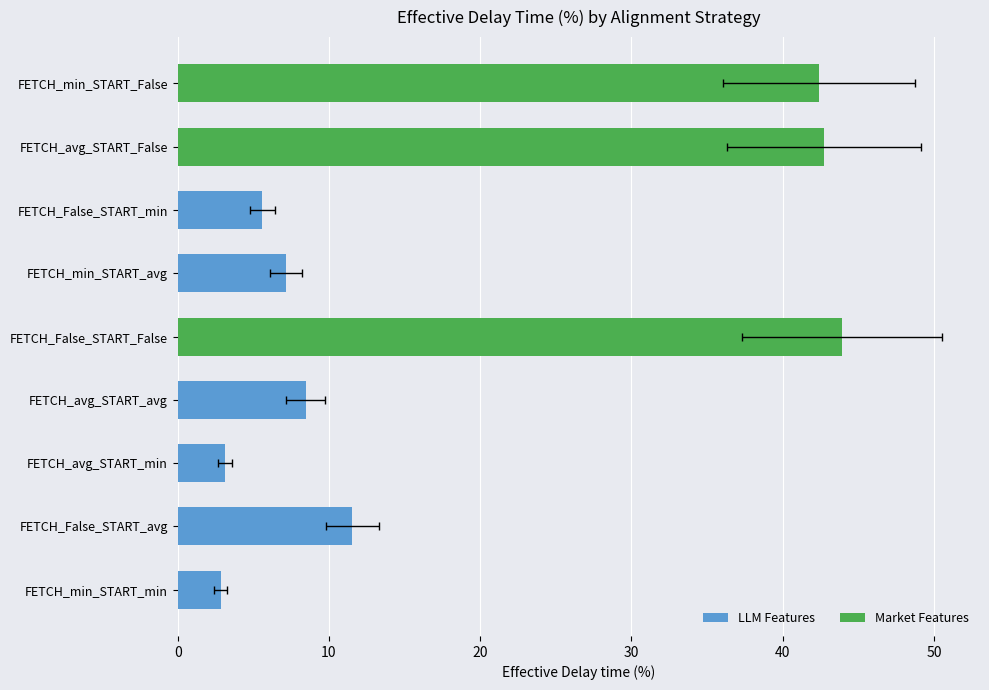

Reading left to right, extract all data points from this chart.

FETCH_min_START_min=2.9	FETCH_False_START_avg=11.5	FETCH_avg_START_min=3.1	FETCH_avg_START_avg=8.5	FETCH_False_START_False=43.9	FETCH_min_START_avg=7.1	FETCH_False_START_min=5.6	FETCH_avg_START_False=42.7	FETCH_min_START_False=42.4